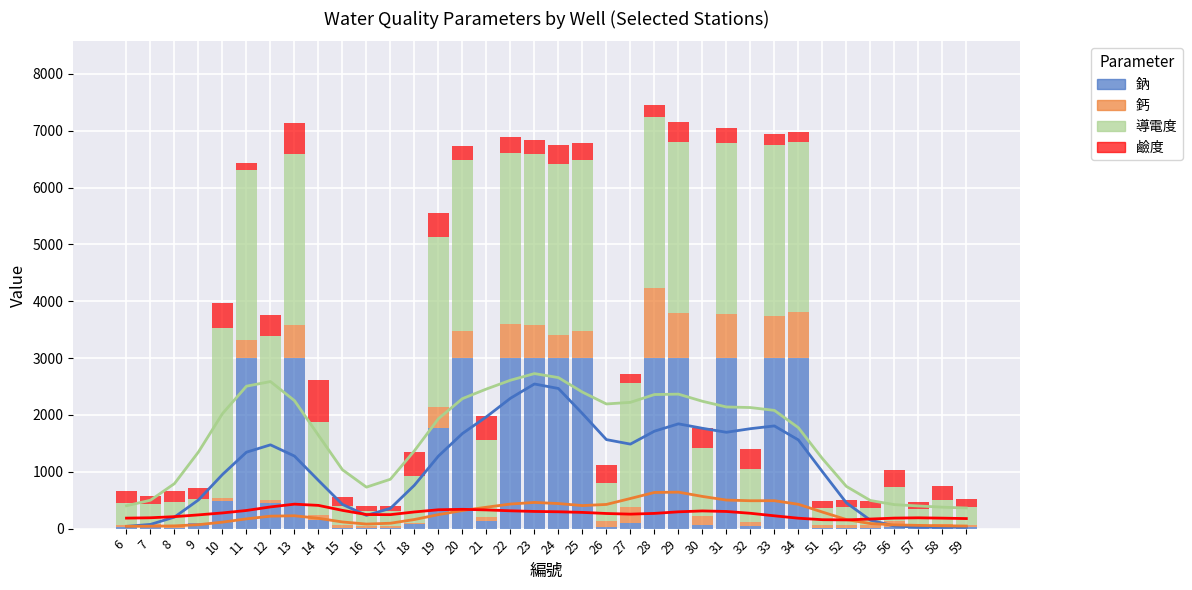

True or false: 鹼度 has a value of 154.0 at 27.

True